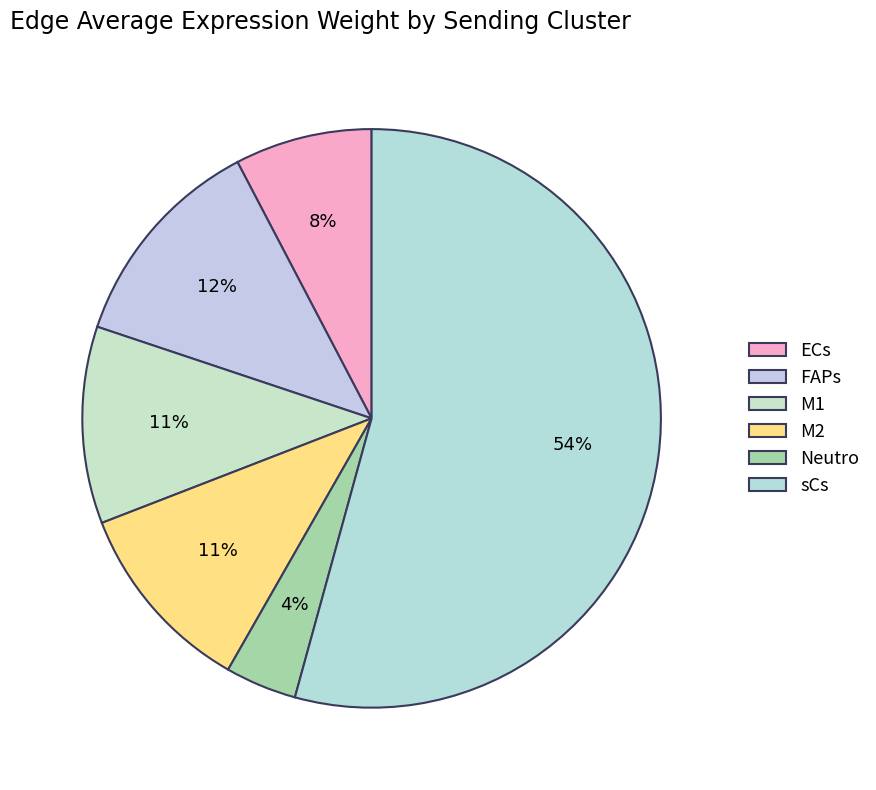

Count the number of slices in the pie.

6